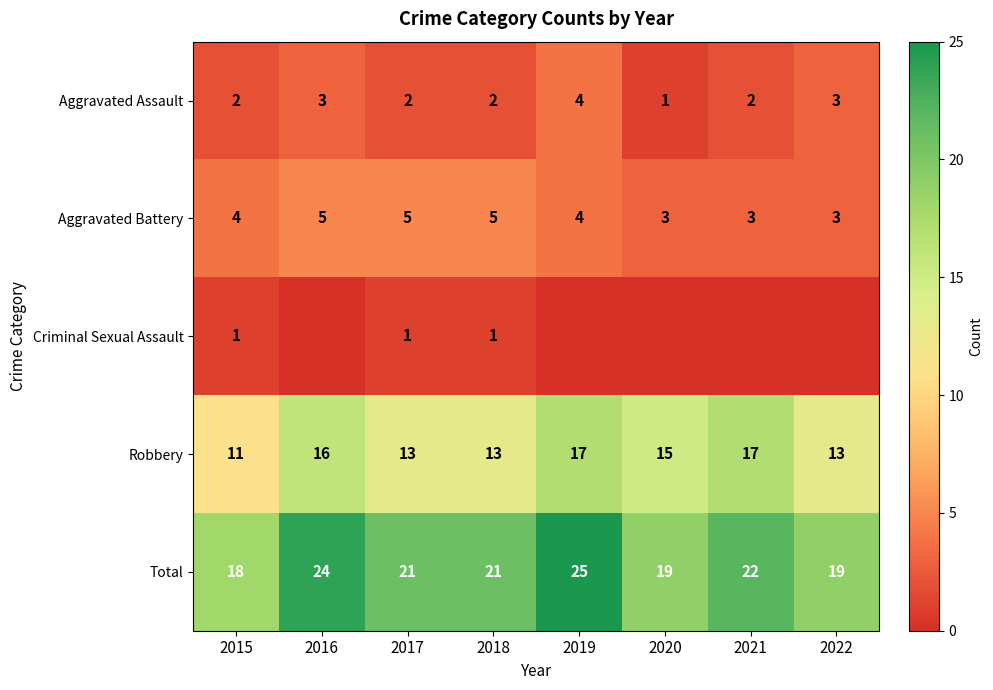

What is the greatest value displayed?

25